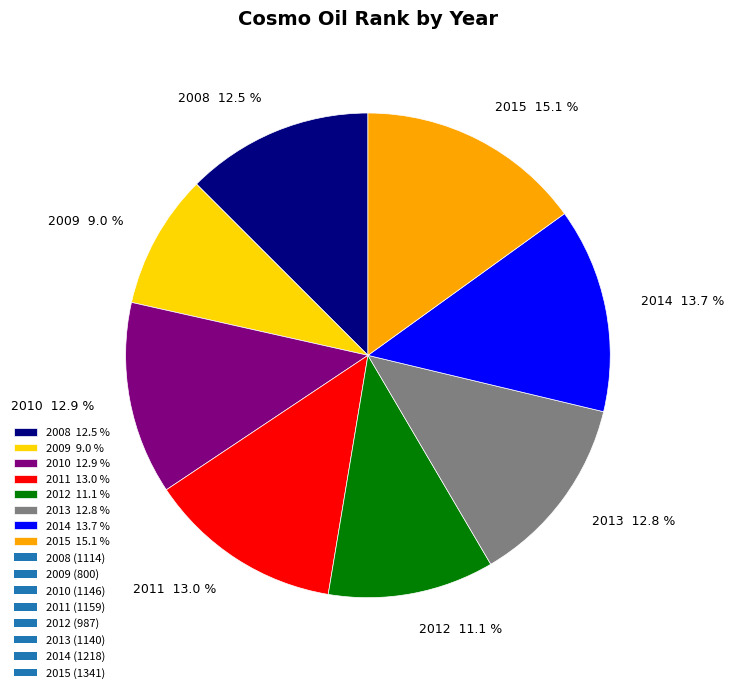

How much of the chart is everything except 2012 11.1 %?

88.9%